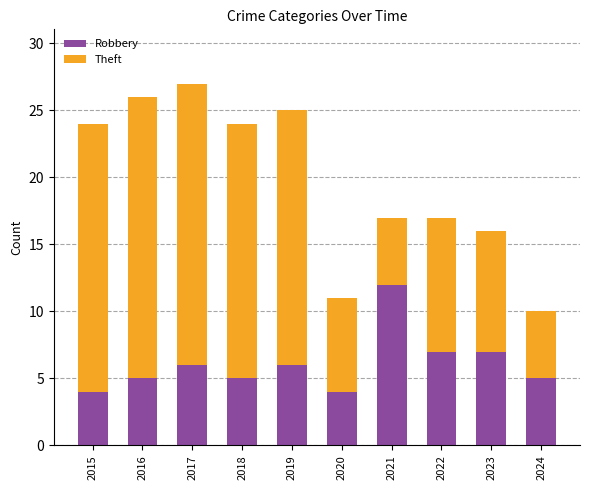

How many distinct data groups are displayed?

2